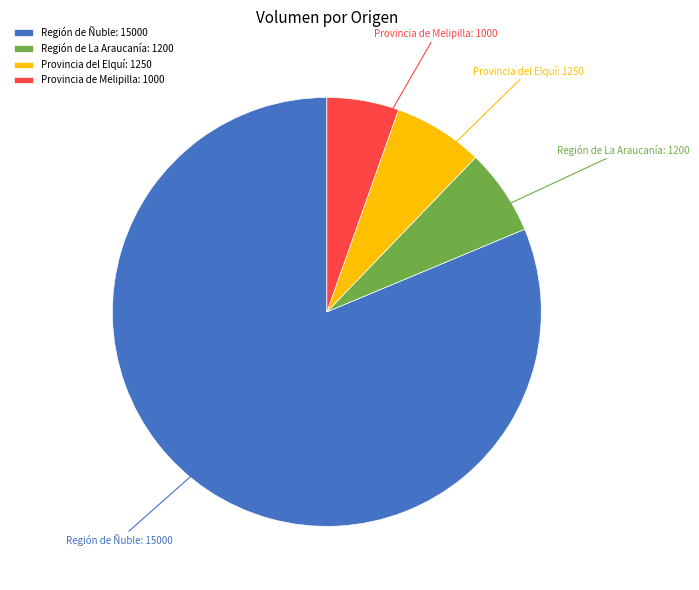

Does Región de Ñuble account for over 50% of the chart?

Yes